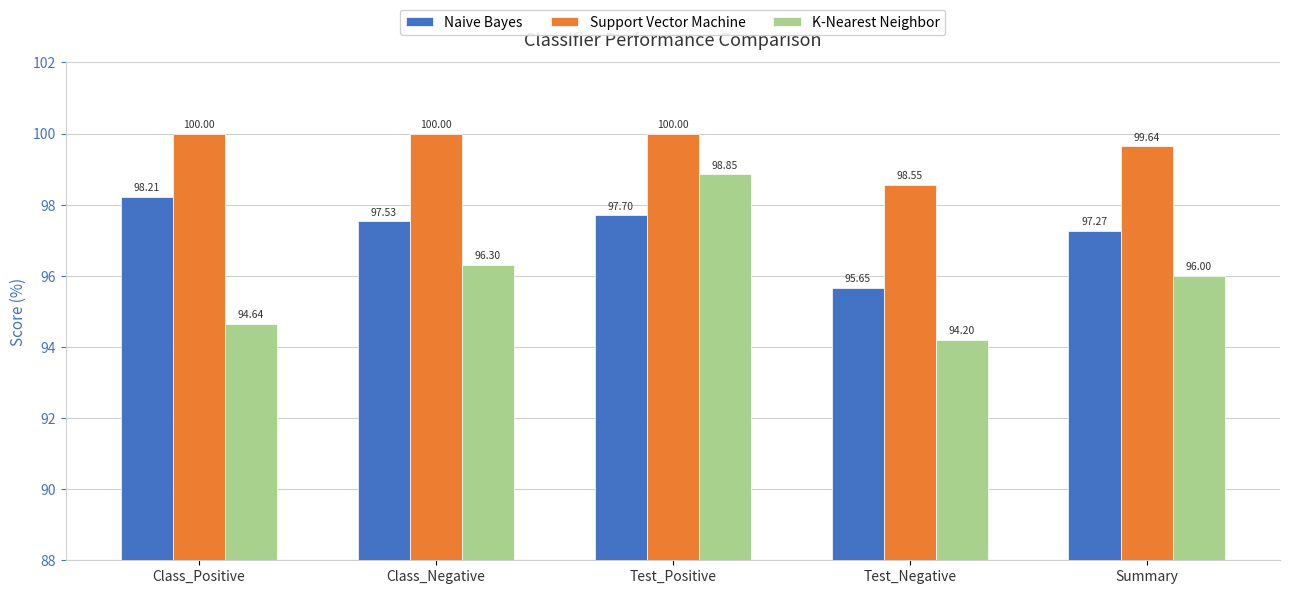

Is the value of Support Vector Machine at Summary greater than the value of Naive Bayes at Test_Positive?

Yes